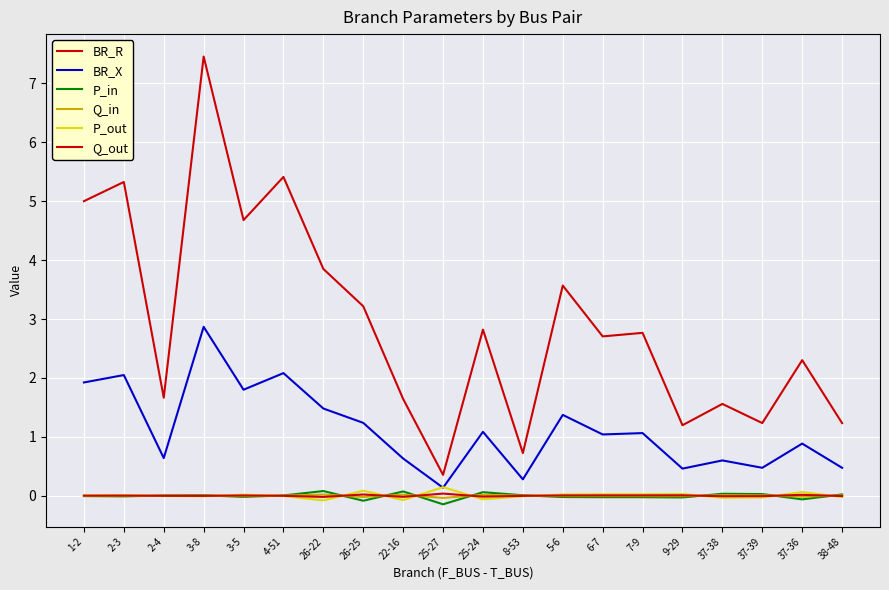

Is this an area chart (filled region under the line)?

No